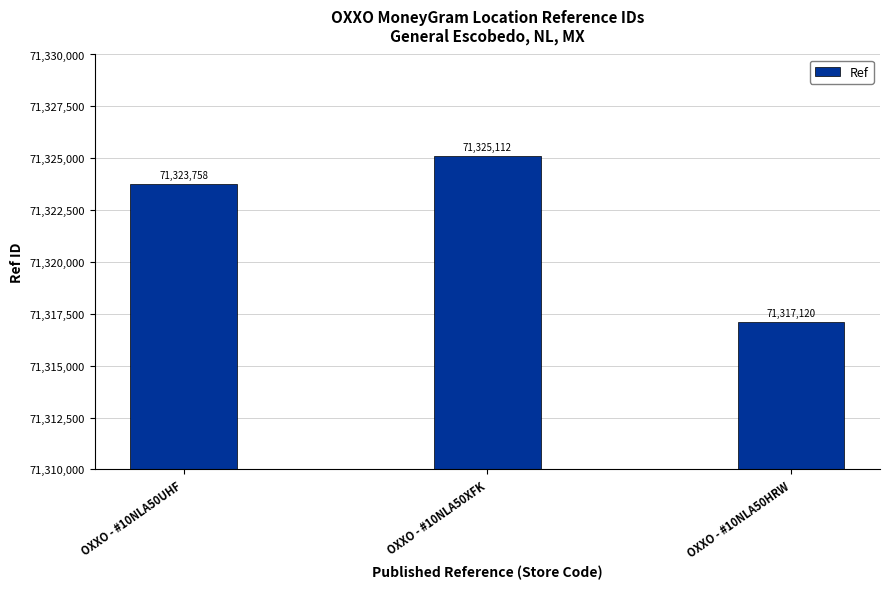

How many data points are less than 71323758?

1